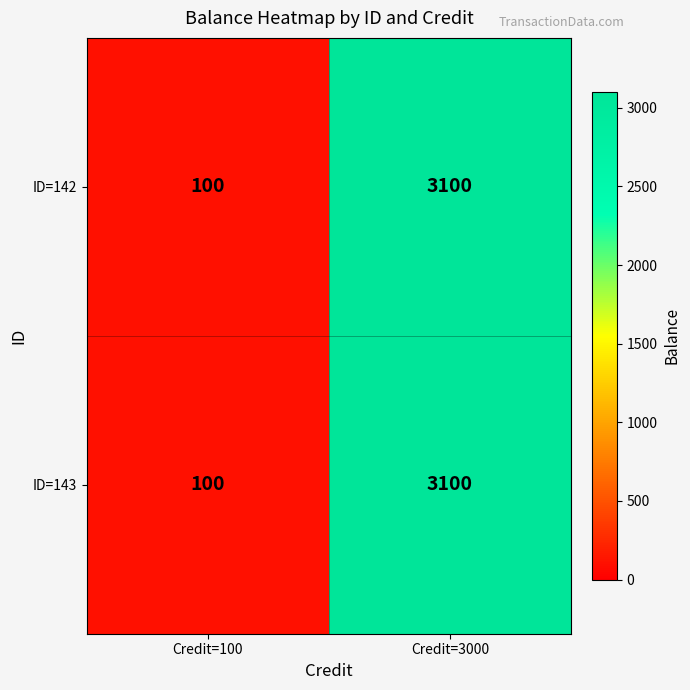

Reading right to left, extract all data points from this chart.

ID=142: 3100	100
ID=143: 3100	100